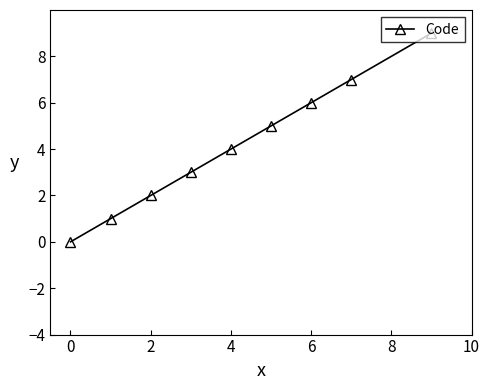

True or false: there are more than 1 points higher than both neighbors.

False